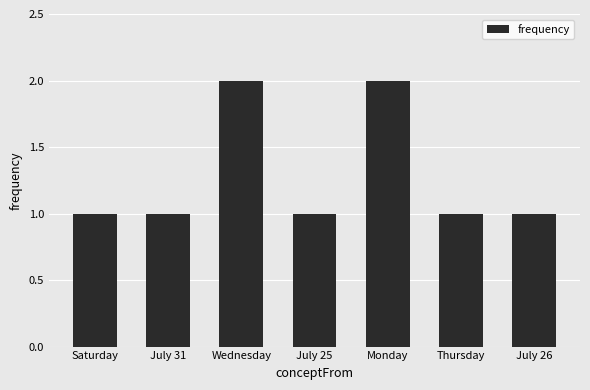

How many categories are shown in the chart?

7